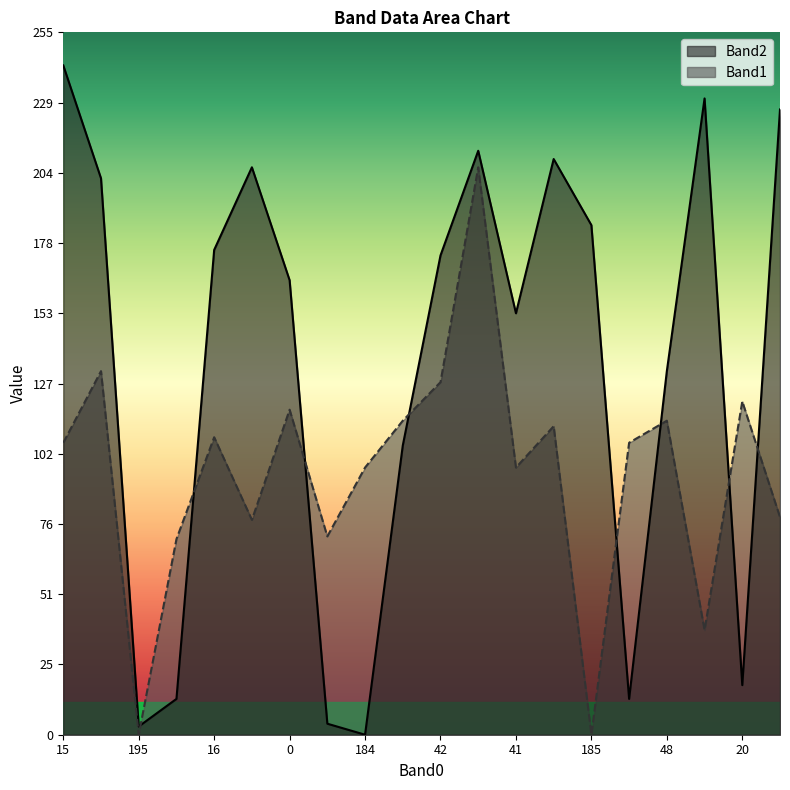

Which series has the largest range (max minus min)?

Band2